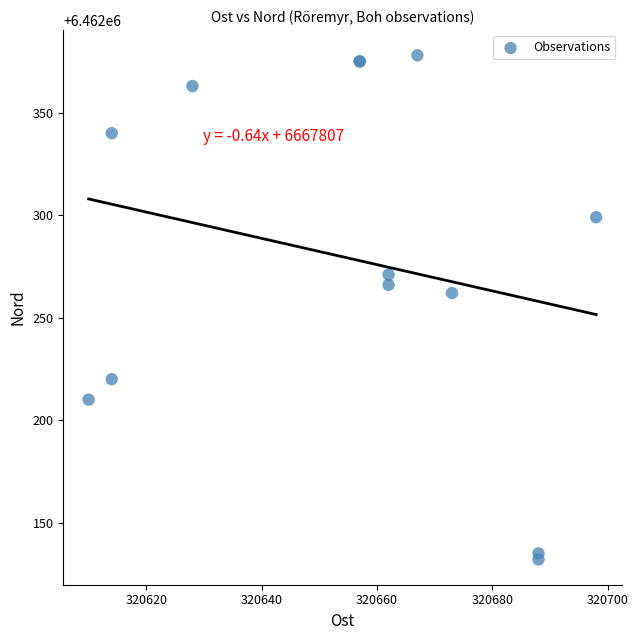

What Y value in the scatter plot is closest to 6462255?

6462262